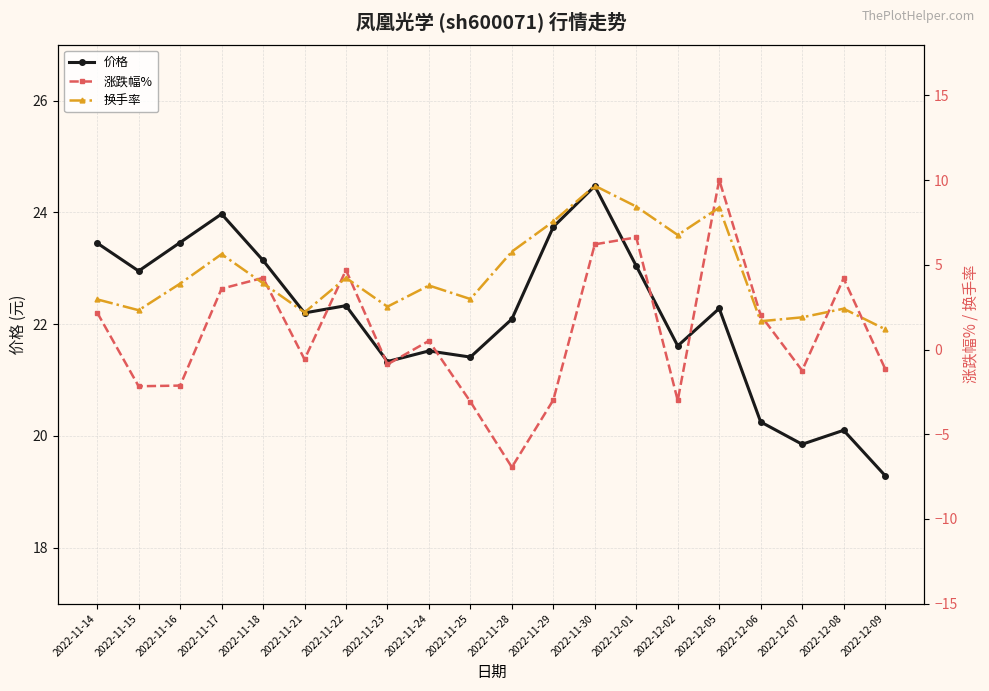

Between 2022-11-24 and 2022-12-05, which series saw the biggest shift?

涨跌幅%